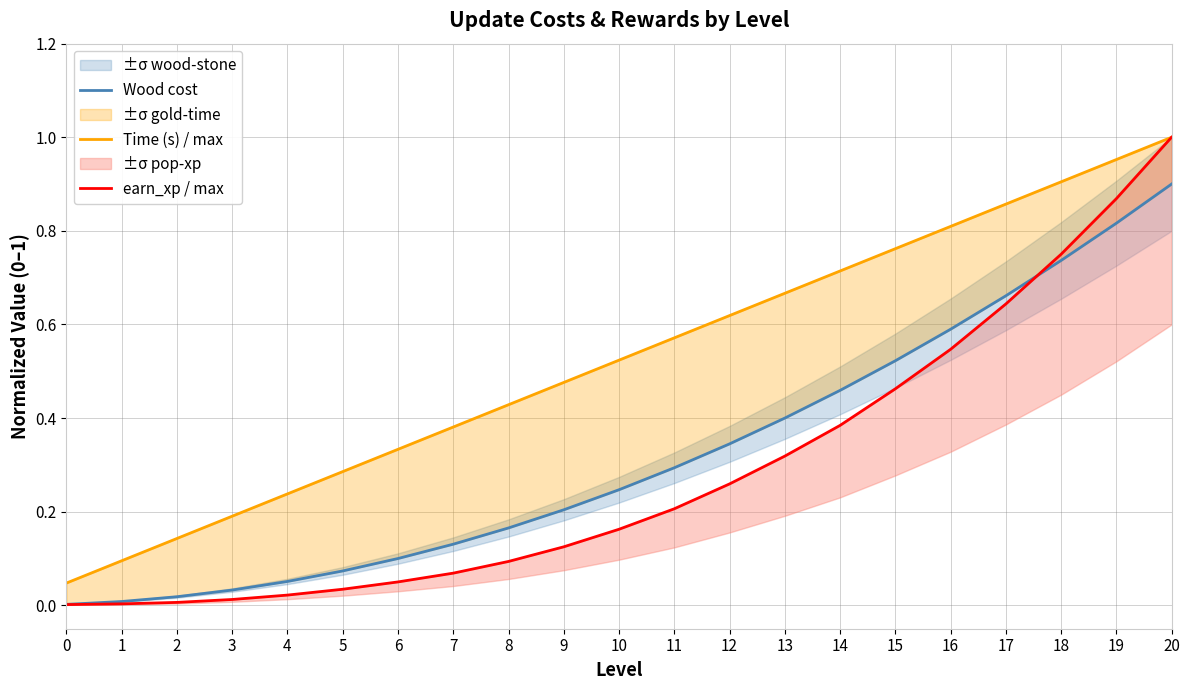

Which series has the largest total across all categories?

Time (s) / max